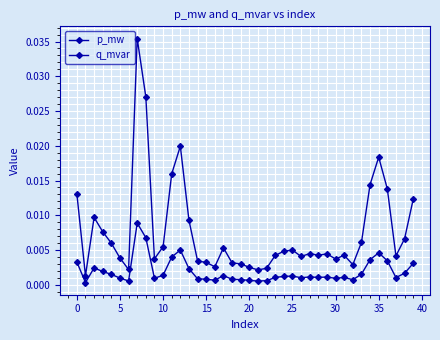

How many categories are shown in the chart?

40